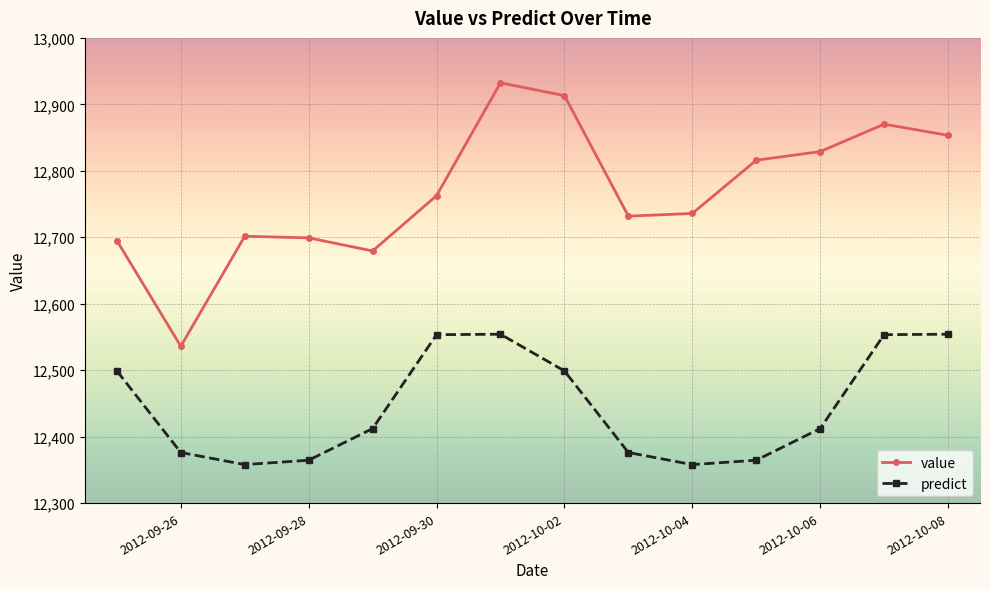

What is the maximum value for predict?

12554.1